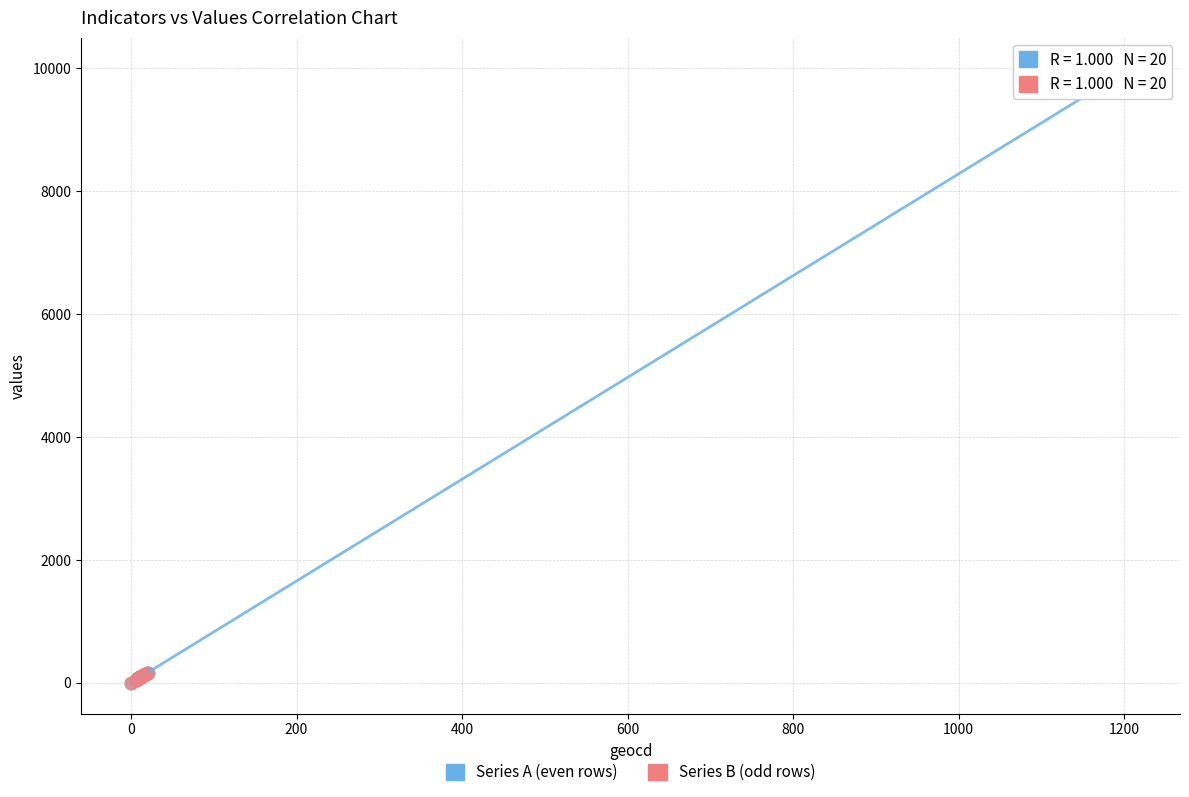

Which series has the largest Y range (max minus min)?

Series A (even rows)